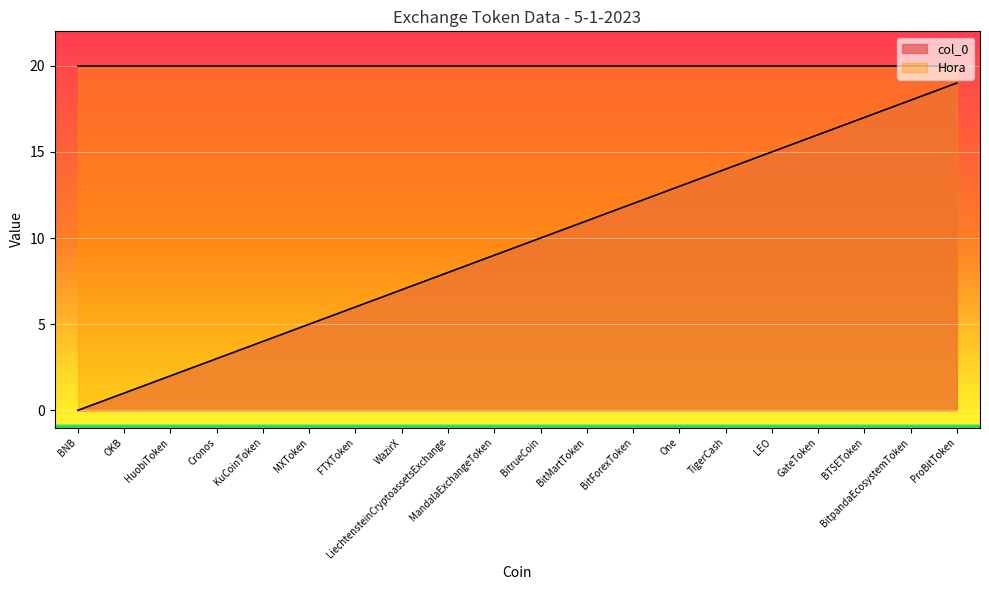

What is the difference between the maximum and minimum values?

19